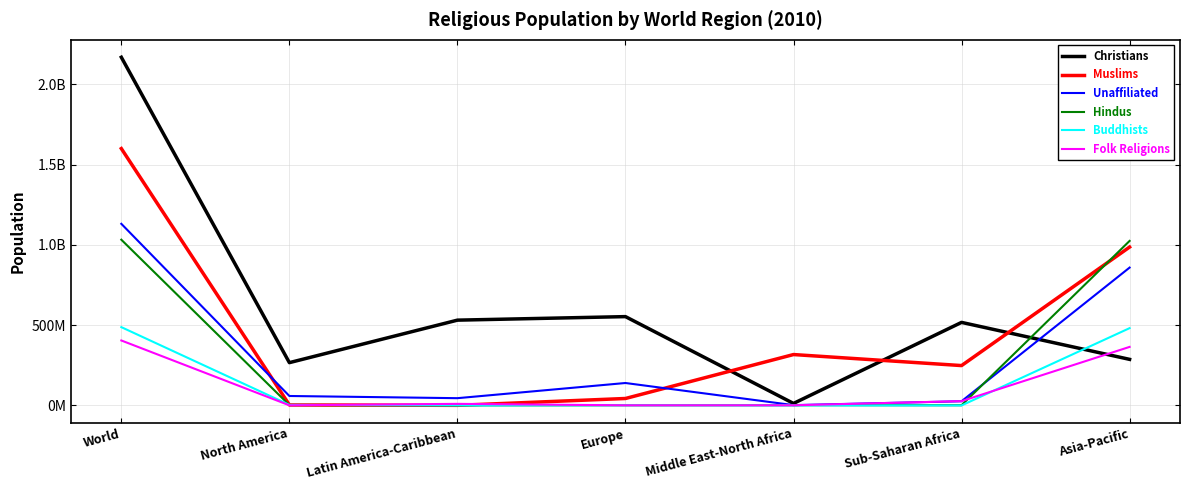

What are all the series names shown in the legend?

Christians, Muslims, Unaffiliated, Hindus, Buddhists, Folk Religions